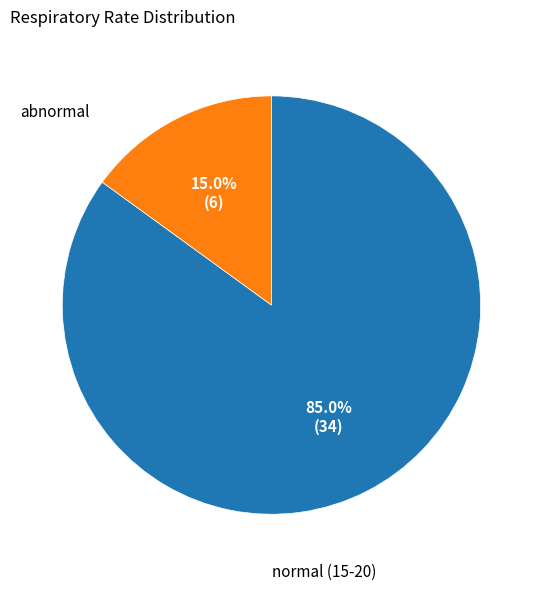

Does any single category account for the majority?

Yes